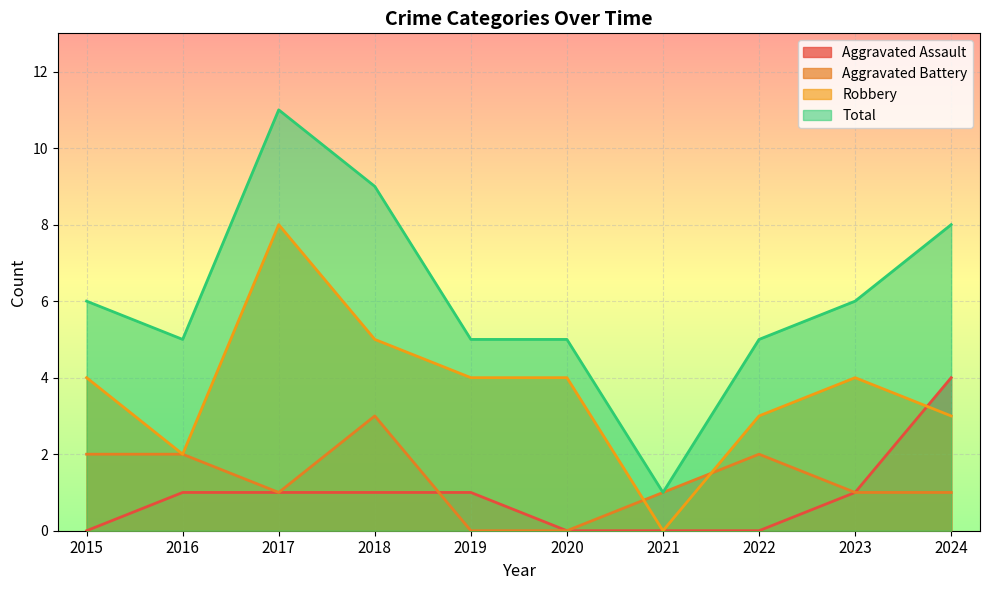

What is the value of the Total point at the 5th from the left?

5